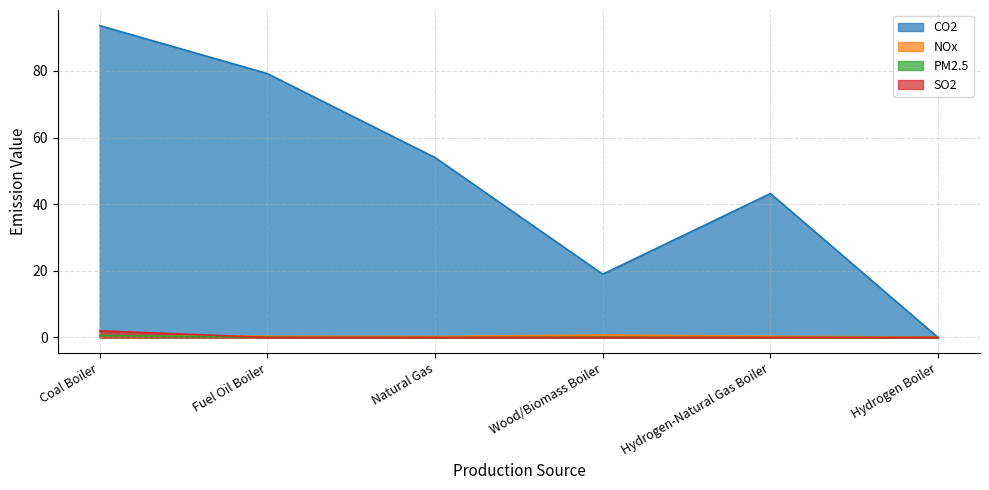

How many data points does each series have?

6